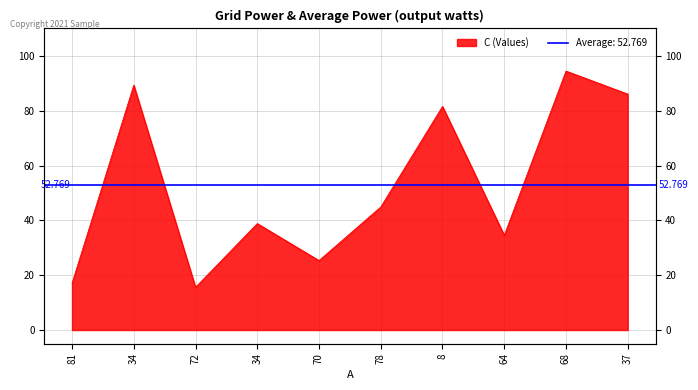

Where is the data nearest to the value 55?

78